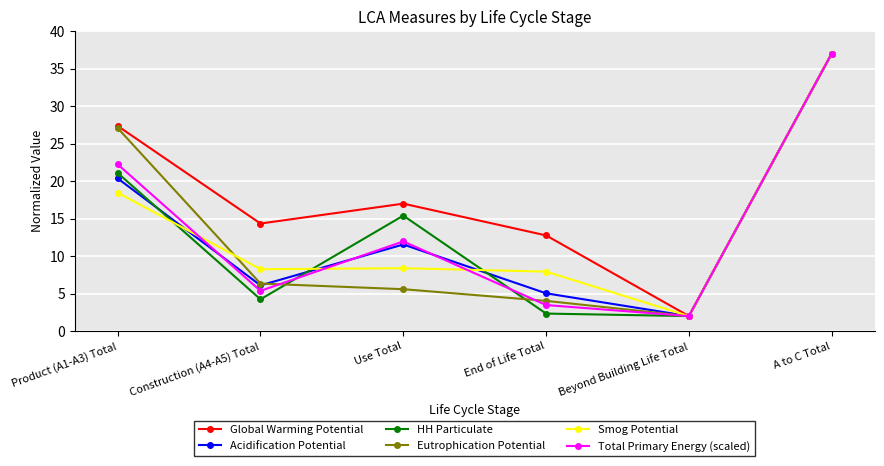

Does the chart display data point markers on the line(s)?

Yes